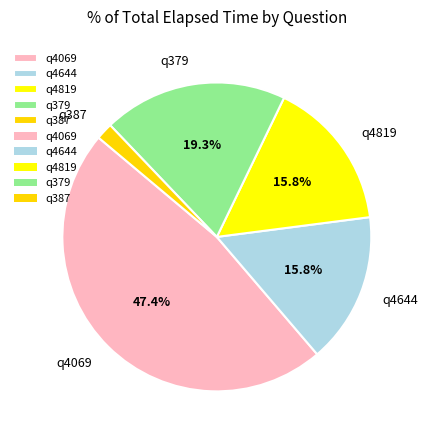

To the nearest percent, what portion does q4644 represent?

16%